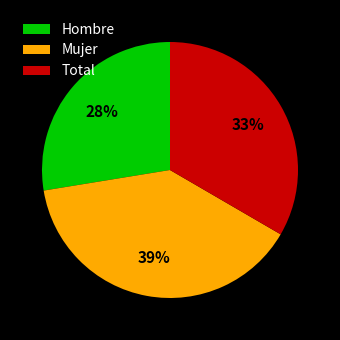

Is it true that Hombre is 28% of the pie?

True